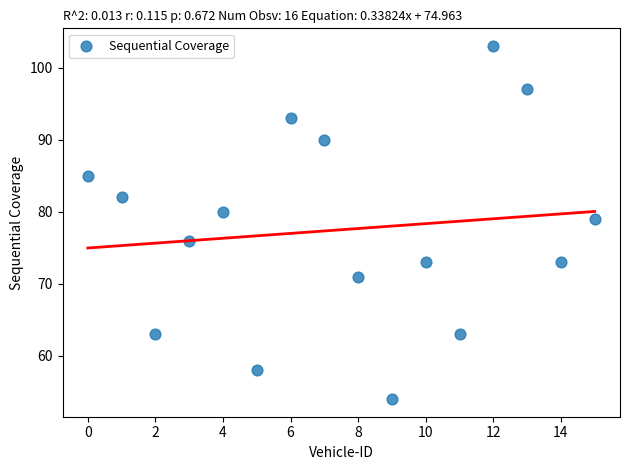

What Y value in the scatter plot is closest to 78?

79